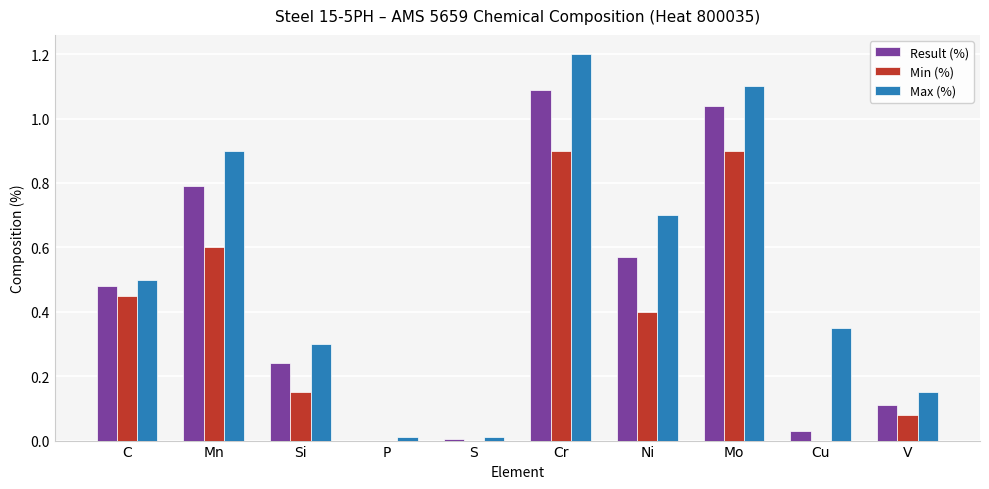

What is the approximate value of Result (%) at Mn?

0.8